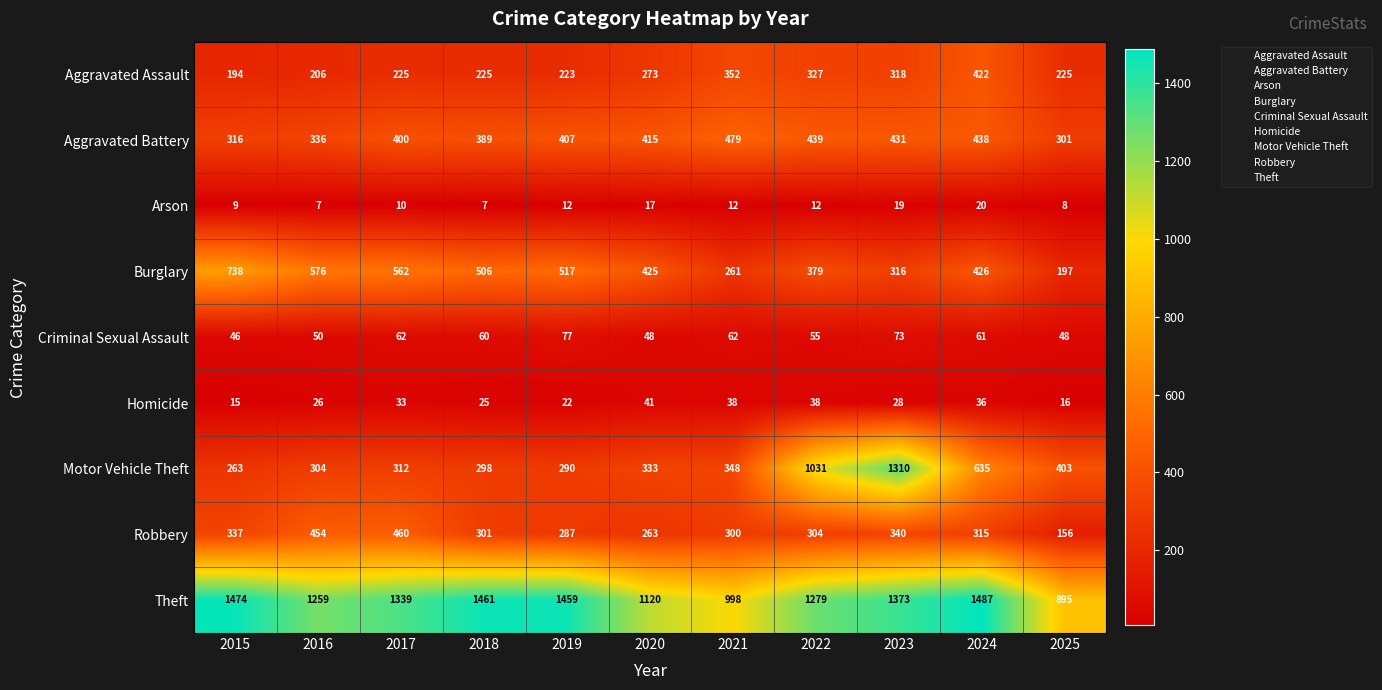

What is the sum of the Motor Vehicle Theft values at 2021 and 2017?

660